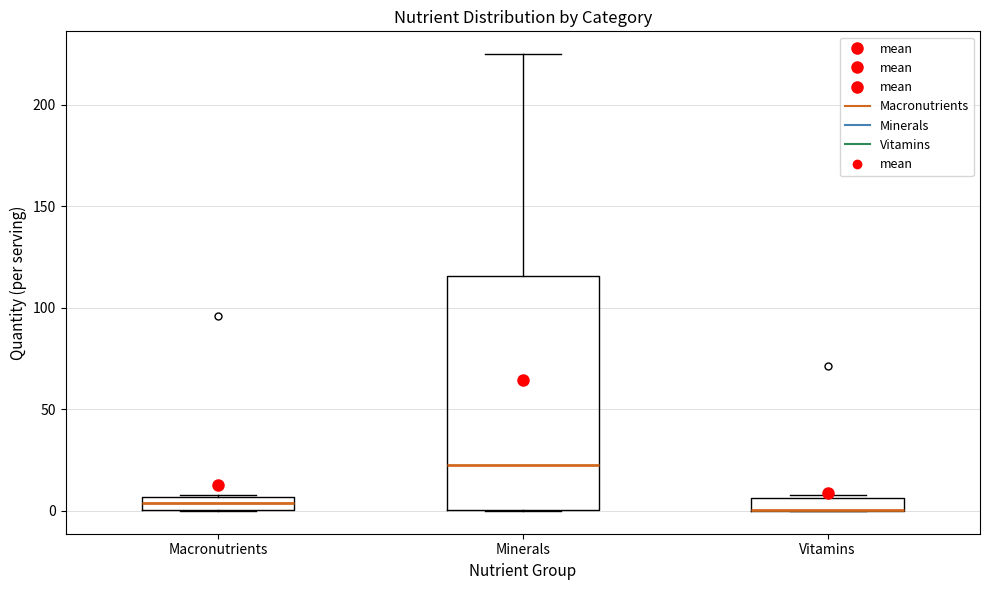

Where does the upper whisker of the box for Minerals end on the y-axis? The values are not printed on the chart, so give them approximately, as read against the axis.

225